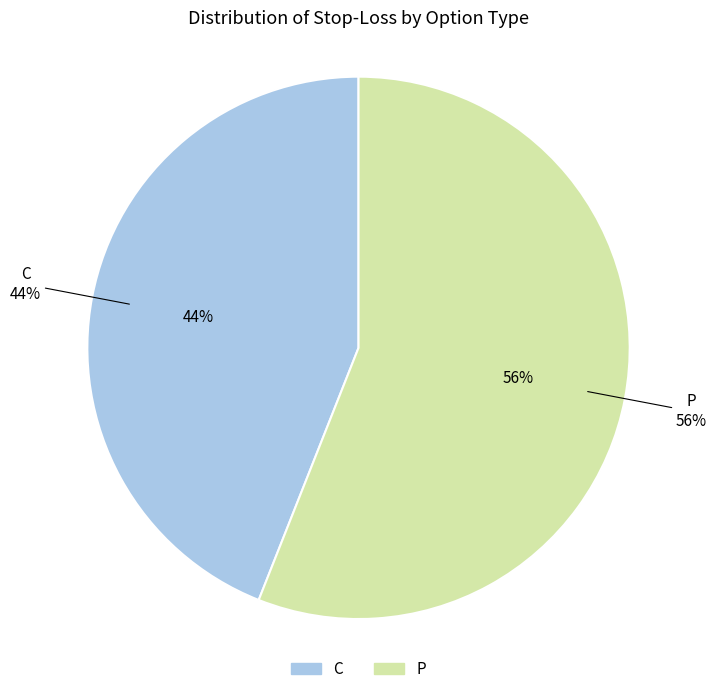

Is it true that C is 37% of the pie?

False